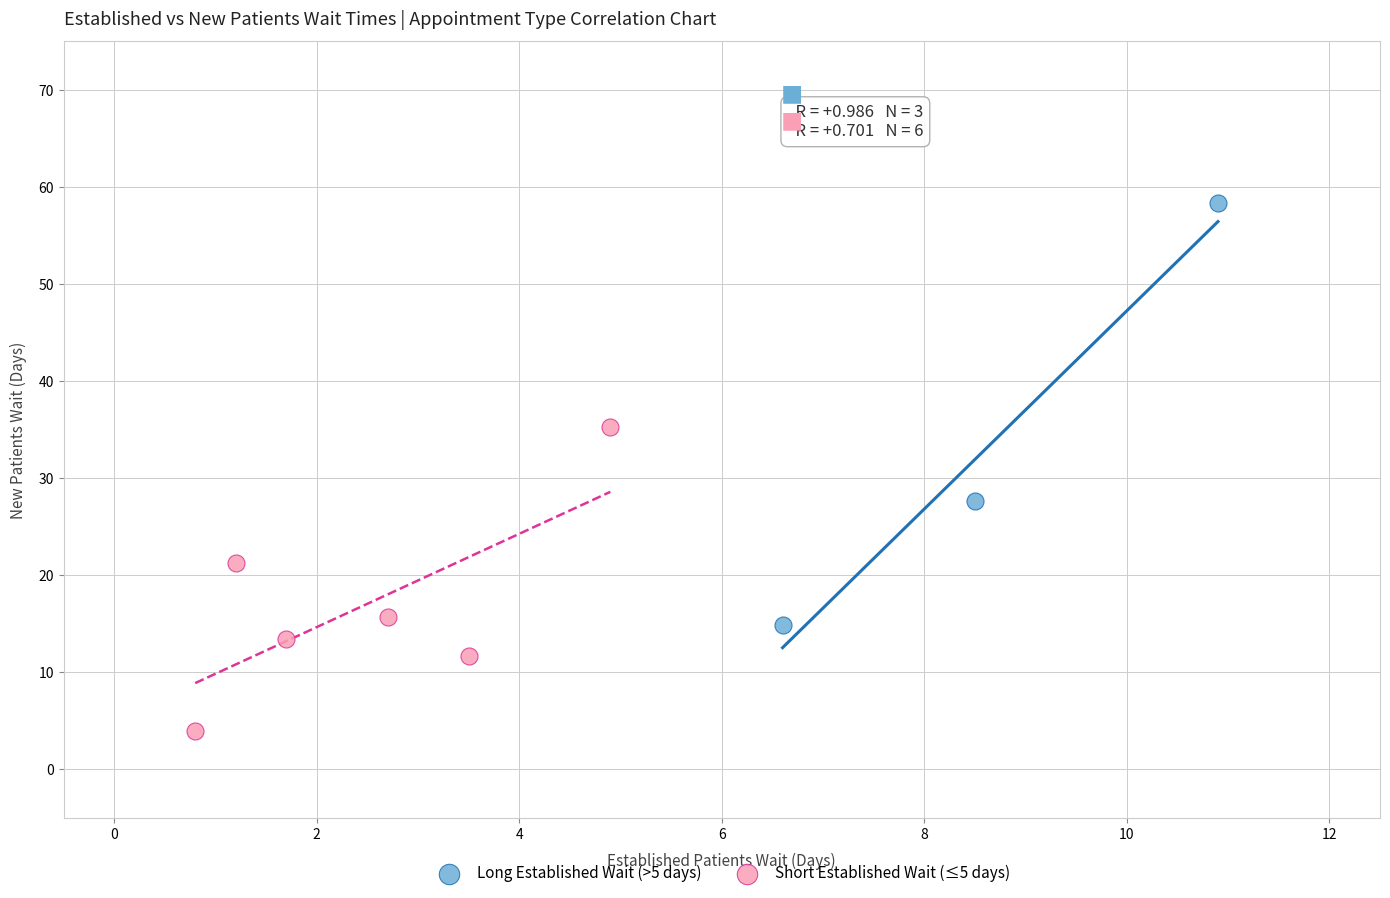

Which series reaches the maximum Y coordinate?

Long Established Wait (>5 days)